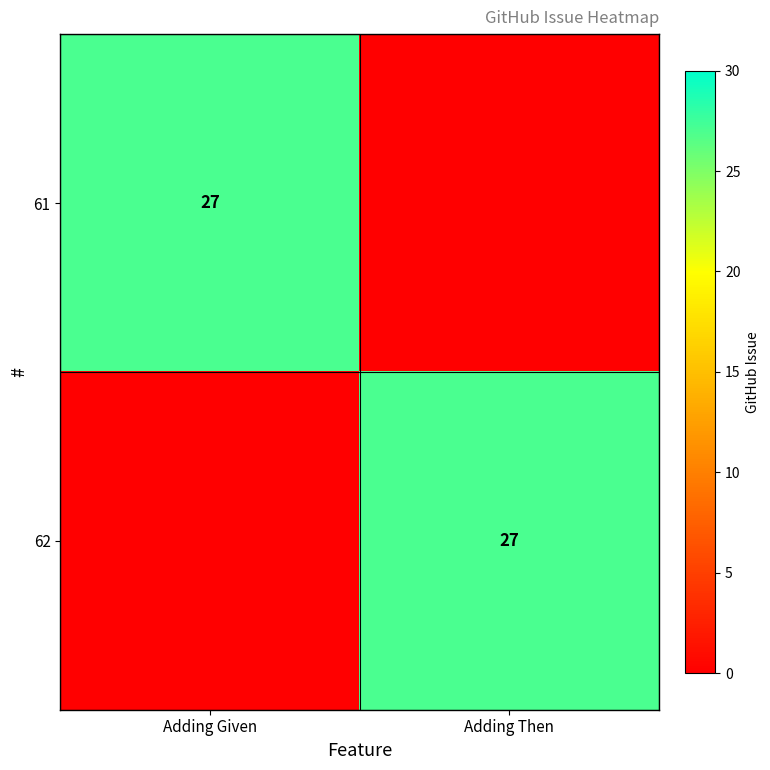

True or false: 61 has a value of 10 at Adding Given.

False